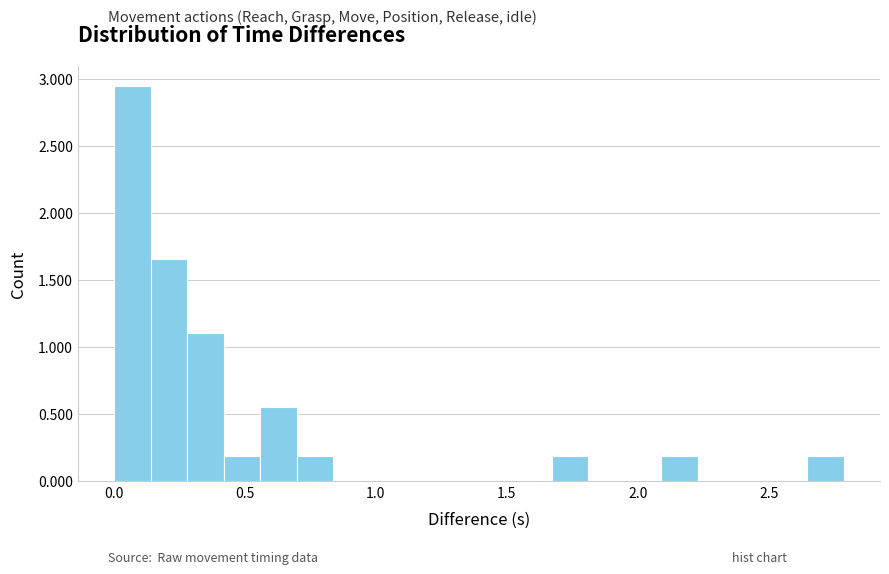

Around what value on the x-axis is the tallest bar? Give the approximate position of its centre, as read against the axis.

0.05